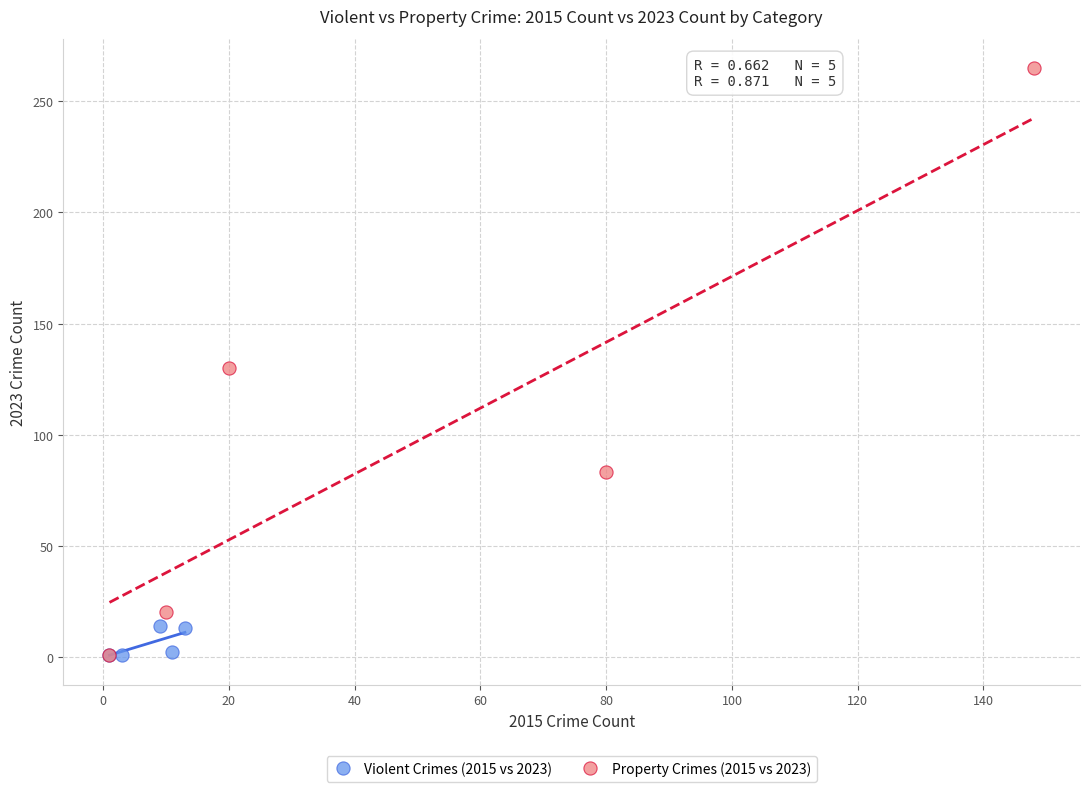

Which series has the largest Y range (max minus min)?

Property Crimes (2015 vs 2023)